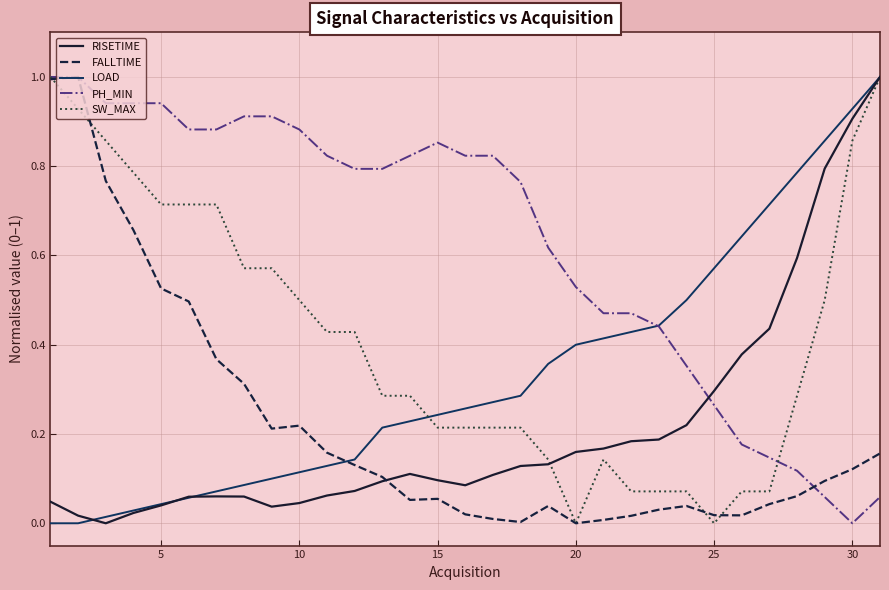

Which series has the largest total across all categories?

PH_MIN